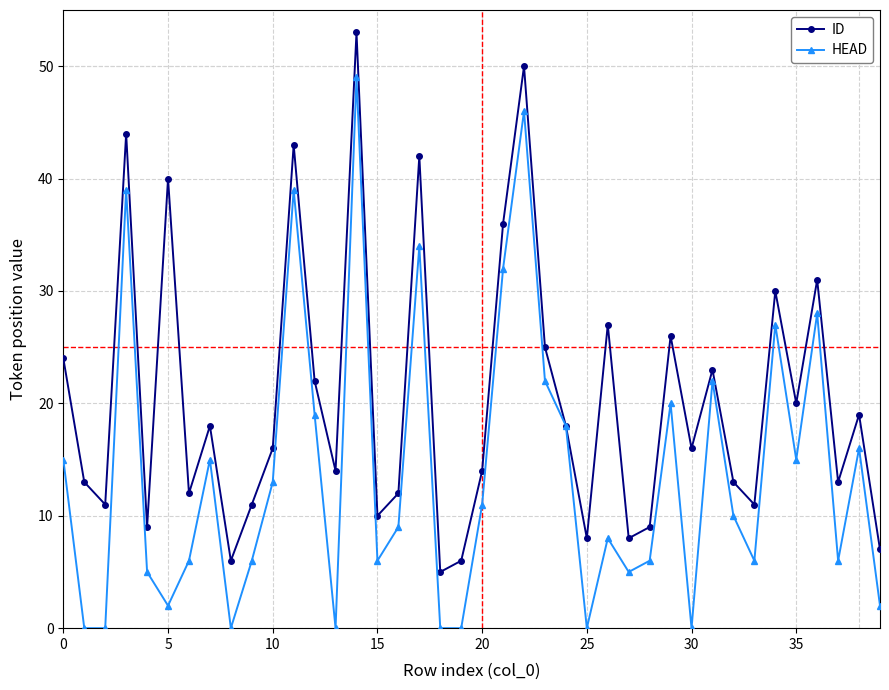

List the series in order of their overall mean, highest first.

ID, HEAD